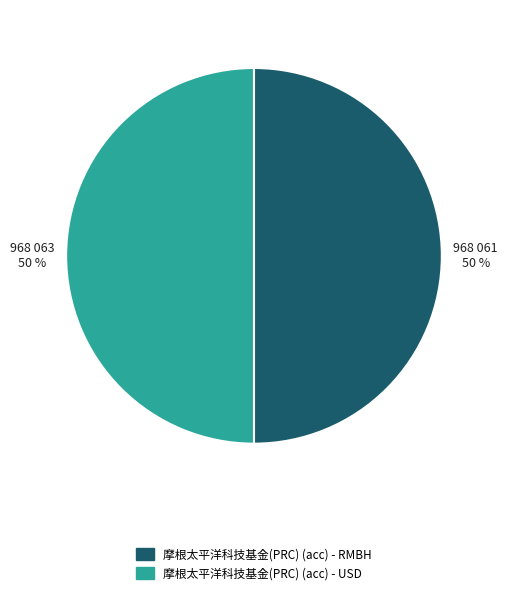

Combined, do 摩根太平洋科技基金(PRC) (acc) - USD and 摩根太平洋科技基金(PRC) (acc) - RMBH account for over 50%?

Yes